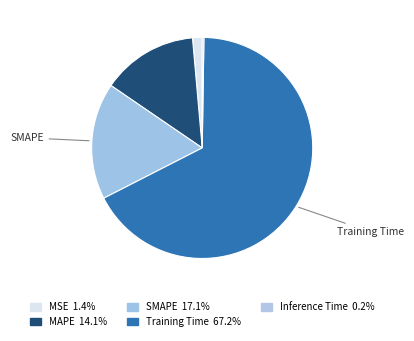

What is the largest slice in the pie chart?

Training Time